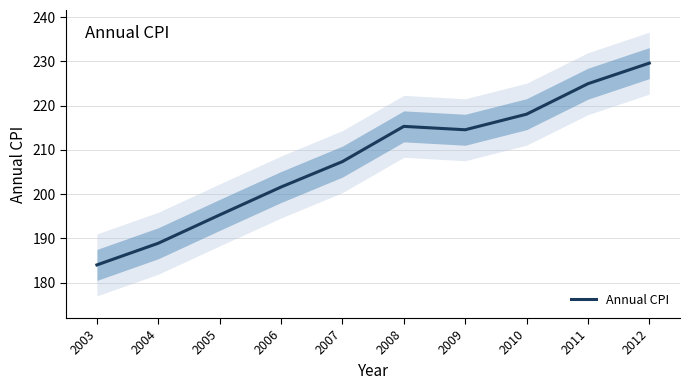

What is the sum of the values at 2010 and 2008?

433.4